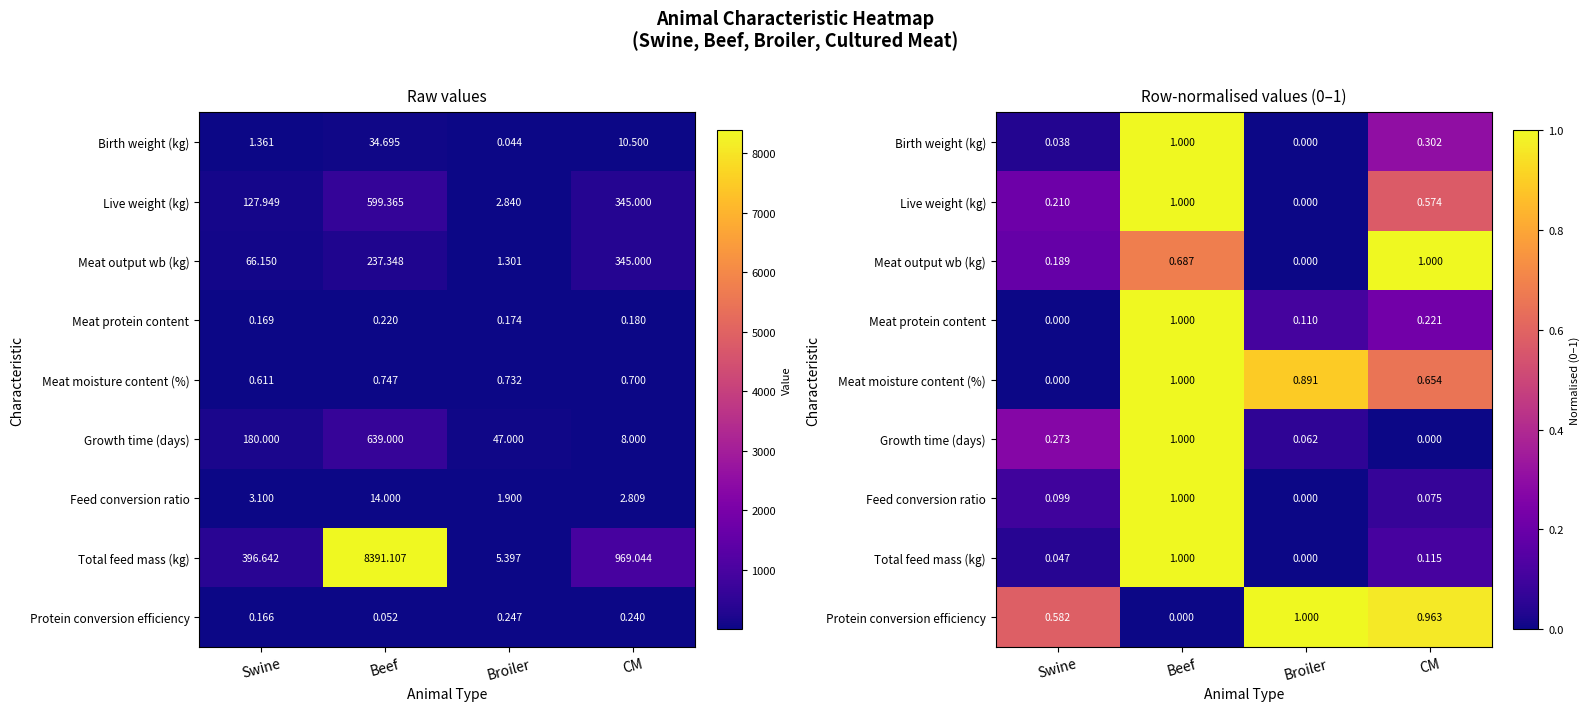

Is it true that Meat protein content equals 0.1 at CM?

False